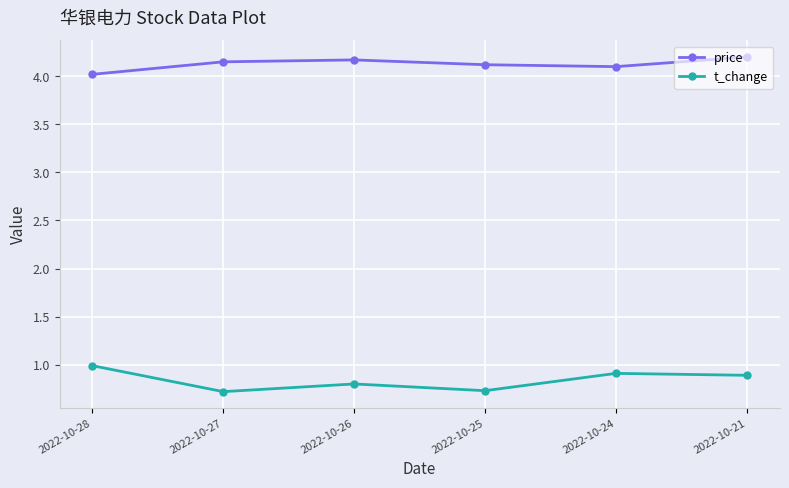

At which category does t_change reach its first local valley?

2022-10-27